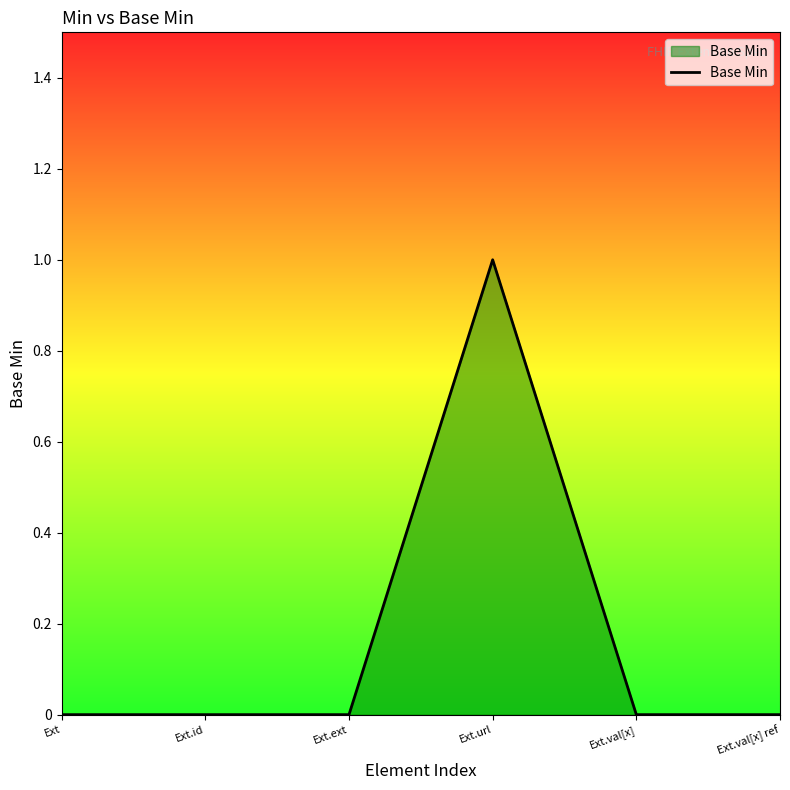

True or false: there are more than 0 points higher than both neighbors.

True